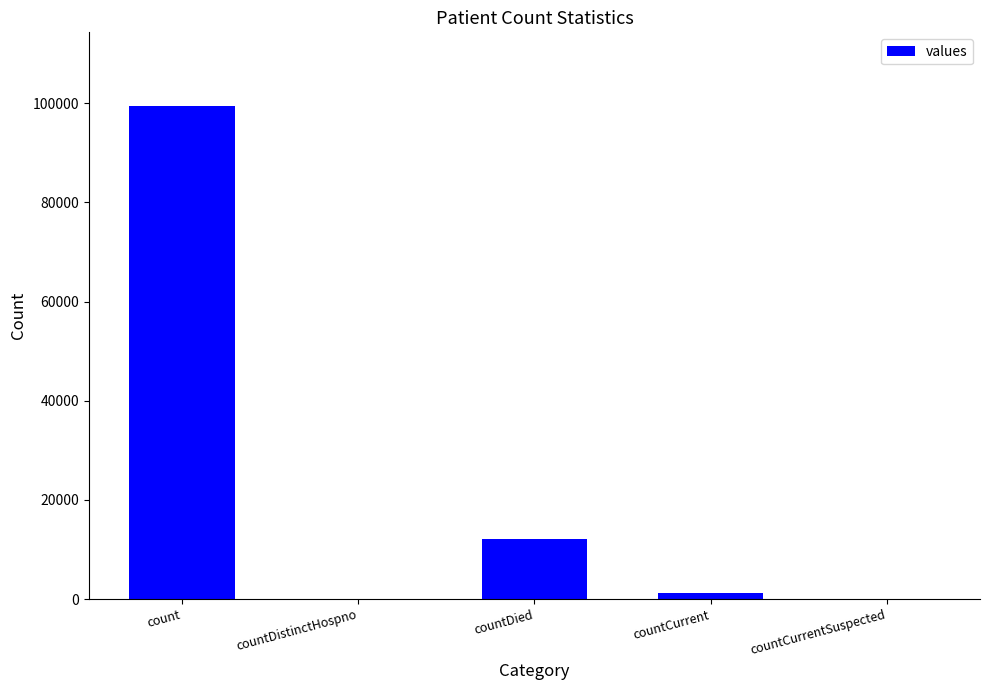

Are the bars horizontal?

No